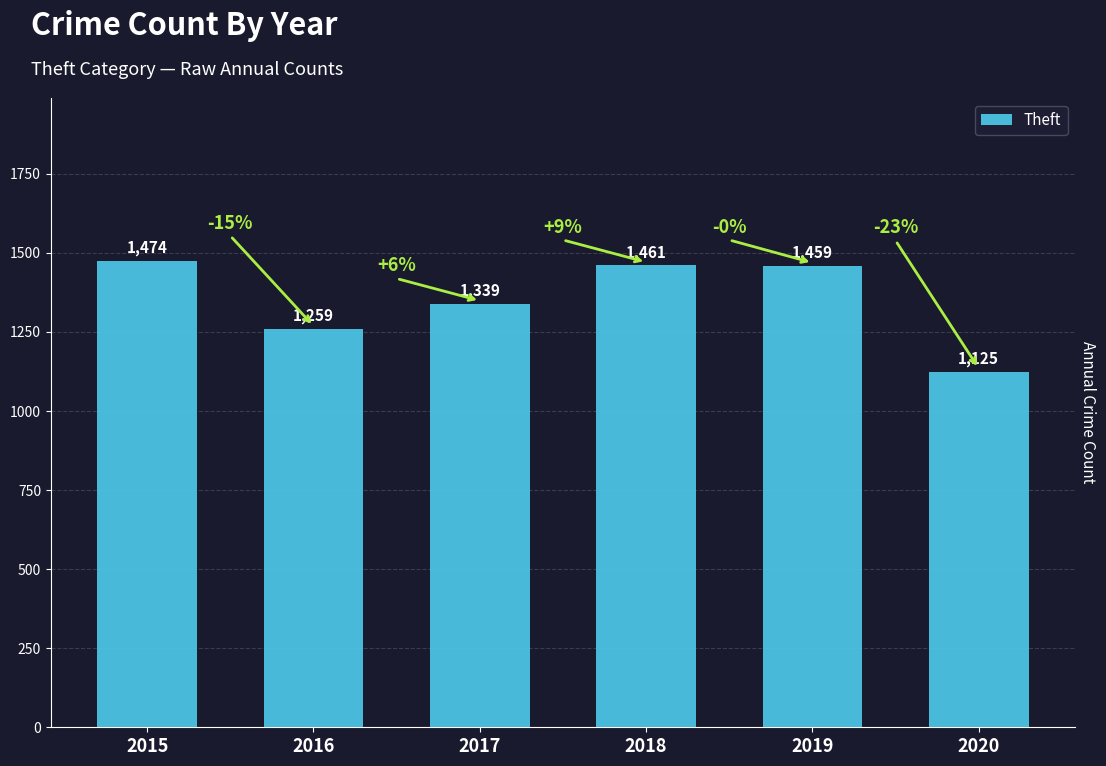

How many series are shown in this chart?

1